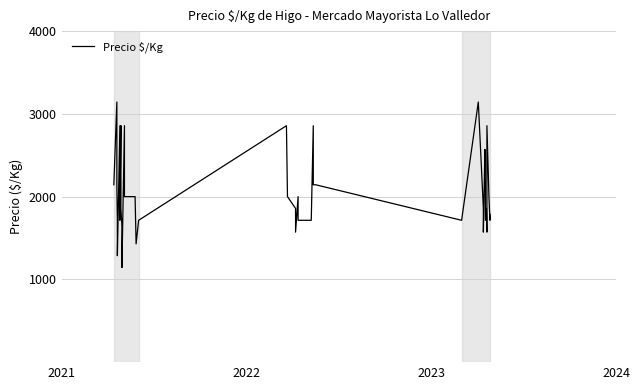

How many interior local valleys (lower than both neighbors) does the data have?

9